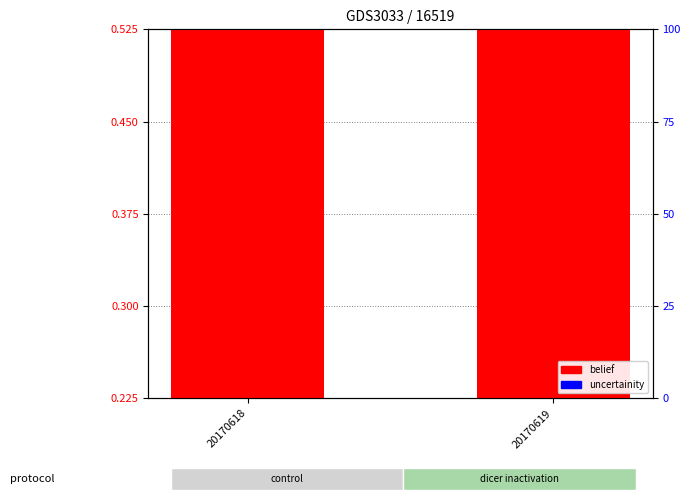

Does the chart contain any negative values?

No